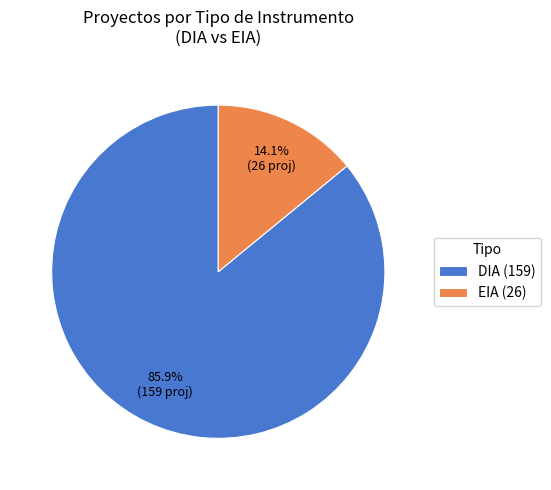

What percentage is NOT represented by EIA?

85.9%